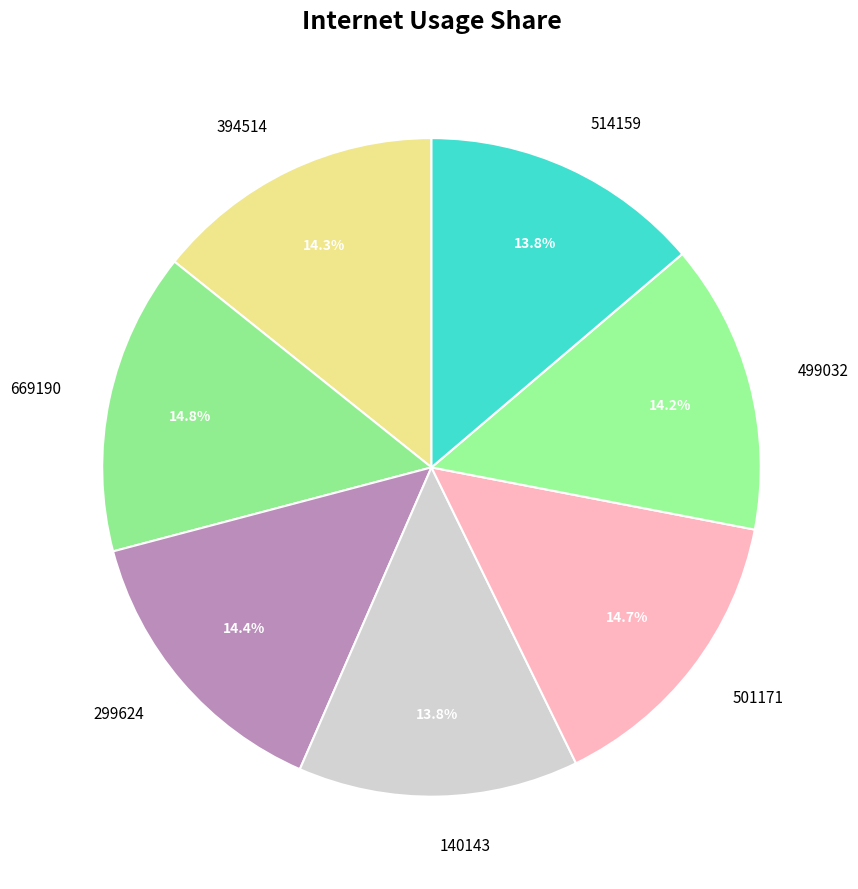

What percentage is NOT represented by 499032?

85.8%